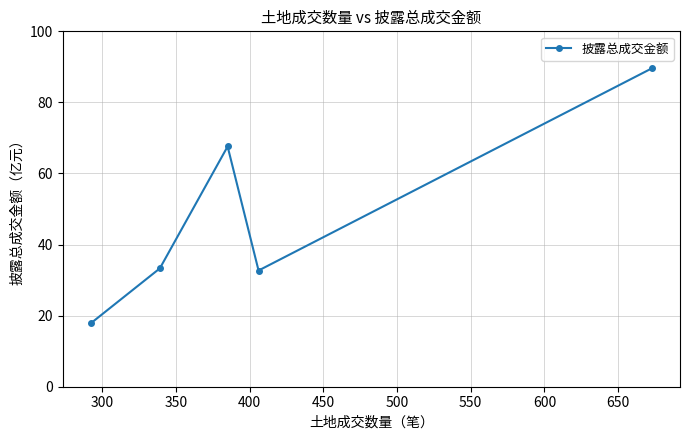

Reading right to left, transcribe all the data shown in this chart.

89.6	32.7	67.6	33.3	17.8